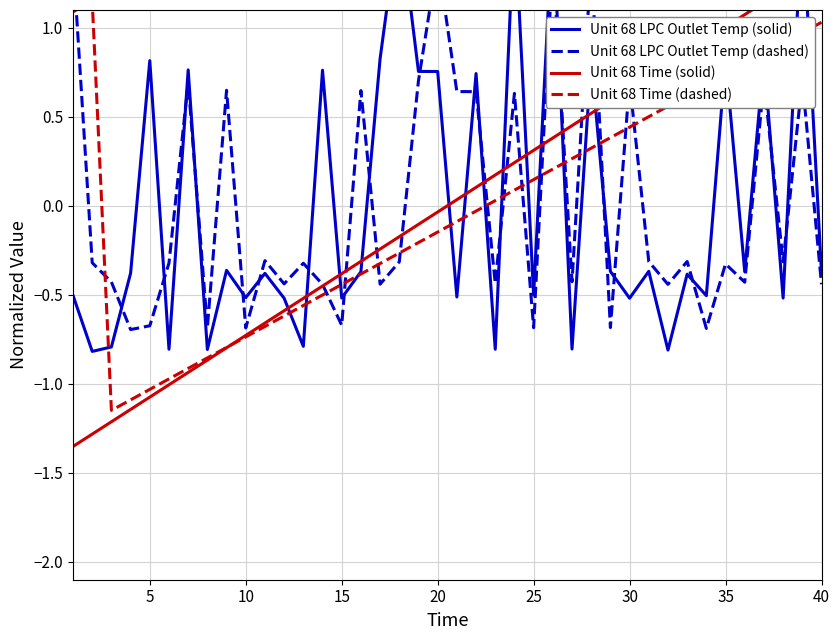

How many values in the Unit 68 LPC Outlet Temp (solid) series exceed 0?

14